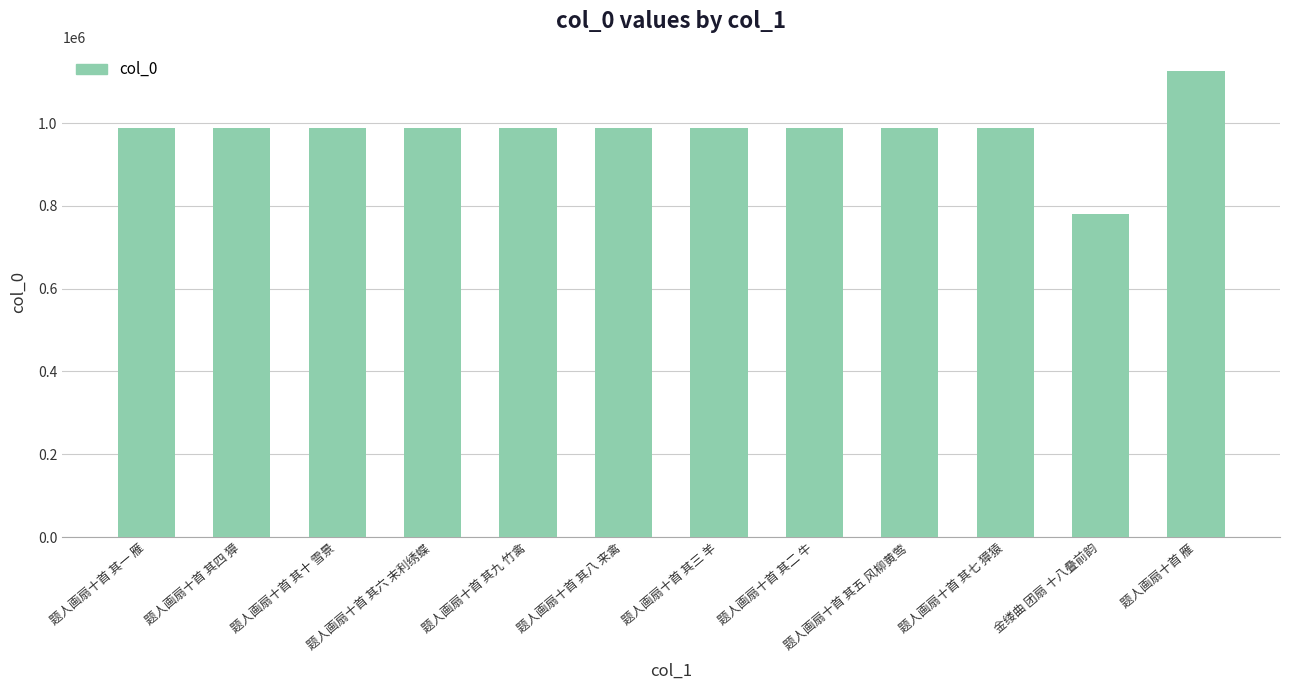

What is the label of the 9th bar from the right?

题人画扇十首 其六 末利绣蝶